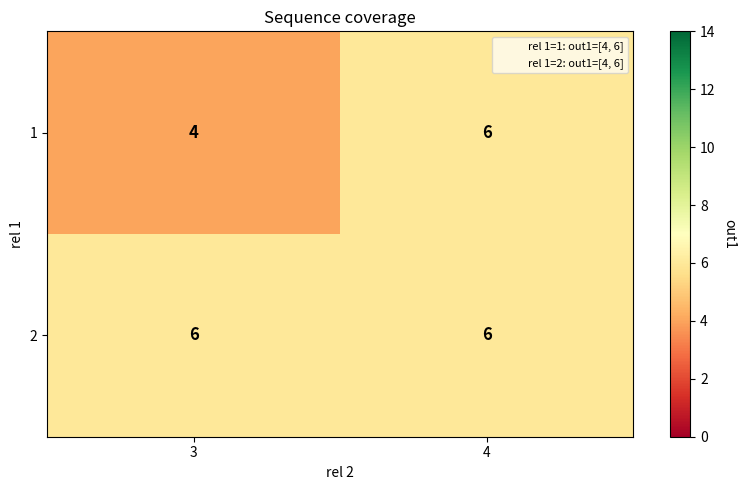

The 1 series shows 4 at 3. True or false?

True